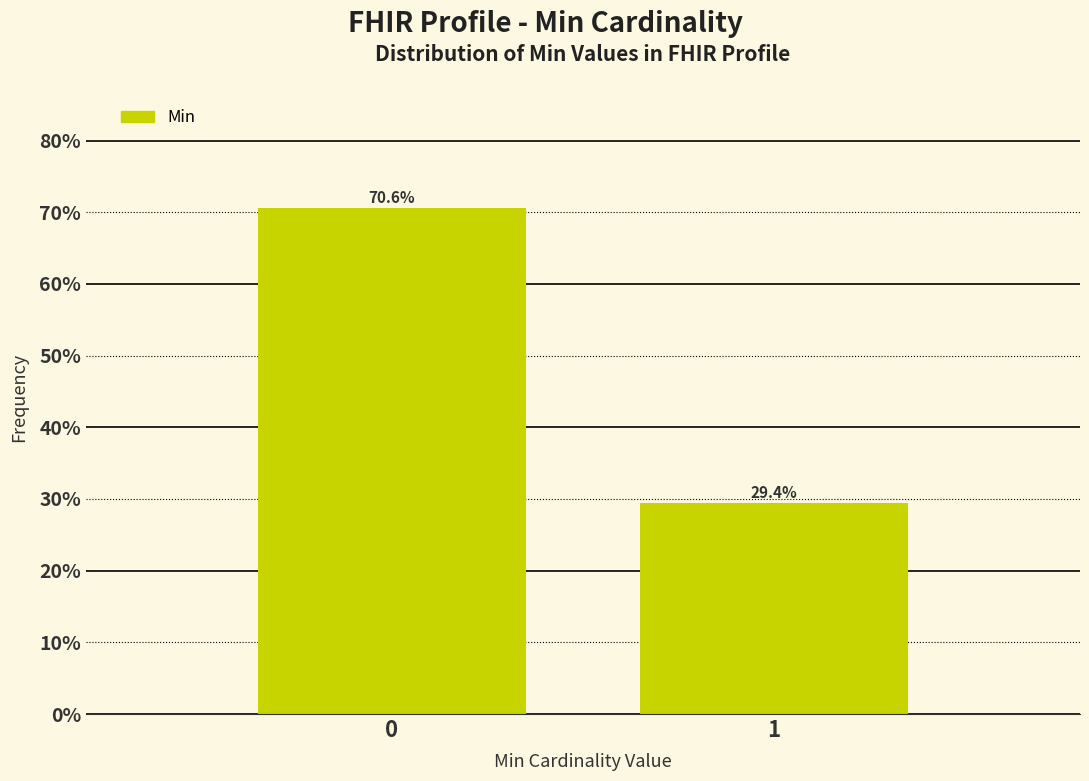

Reading left to right, transcribe all the data shown in this chart.

0=70.6	1=29.4